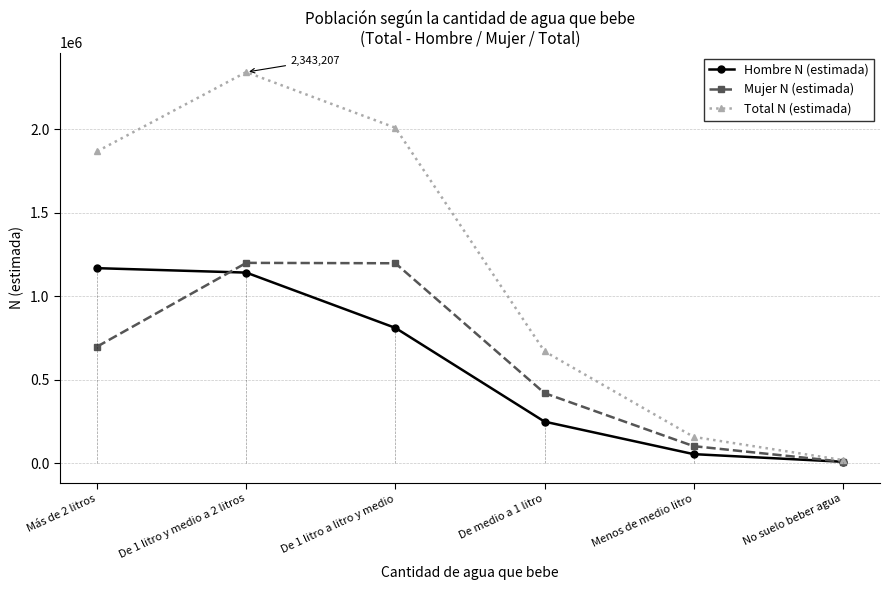

What is the highest value of the Hombre N (estimada) series?

1169016